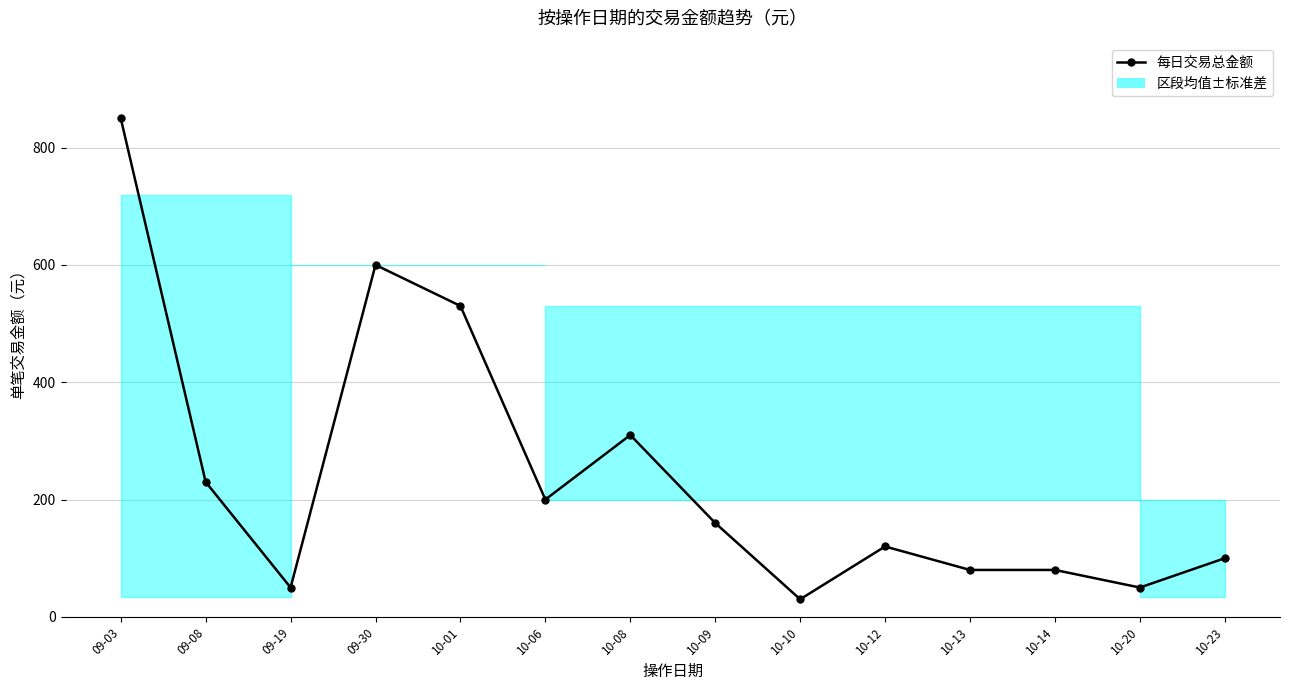

What position from the left is 10-08?

7